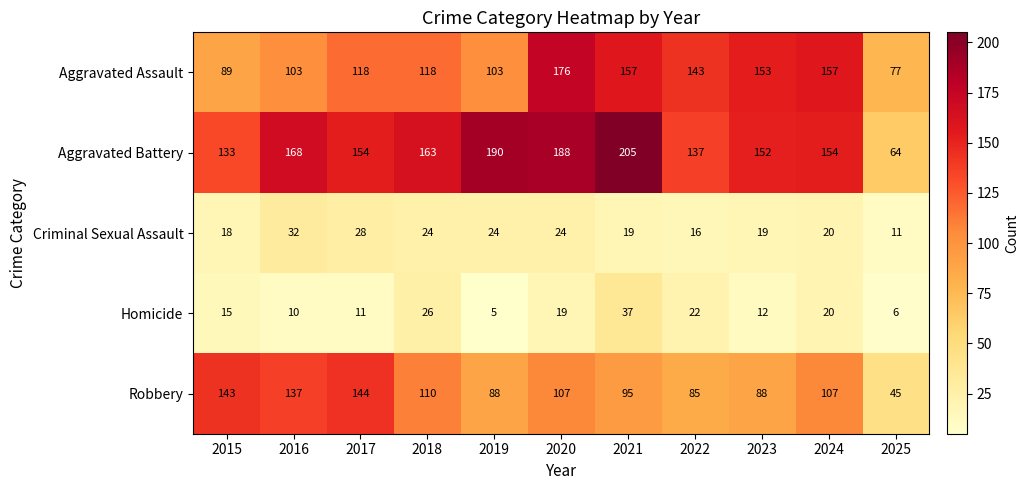

Rank the series by their maximum value, from highest to lowest.

Aggravated Battery, Aggravated Assault, Robbery, Homicide, Criminal Sexual Assault